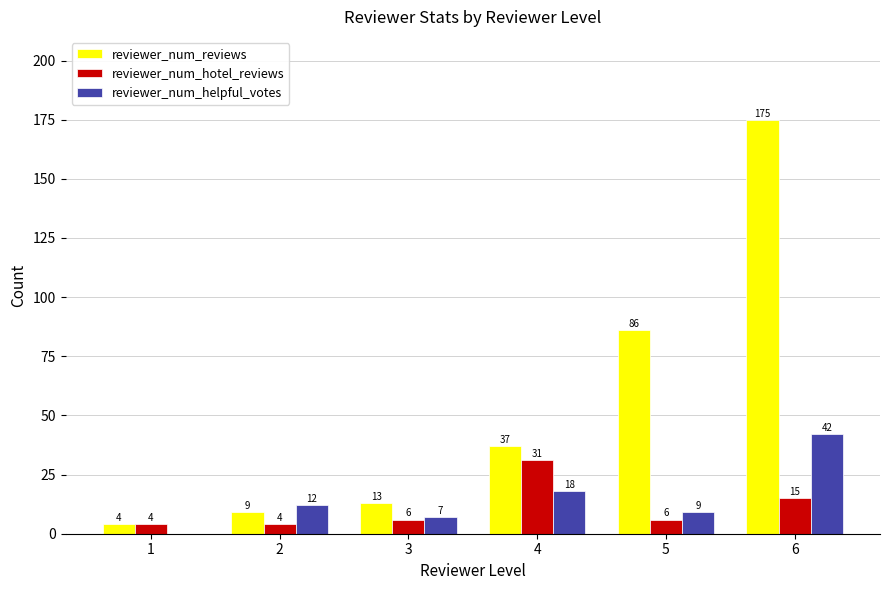

At which label is reviewer_num_reviews closest to 89?

5